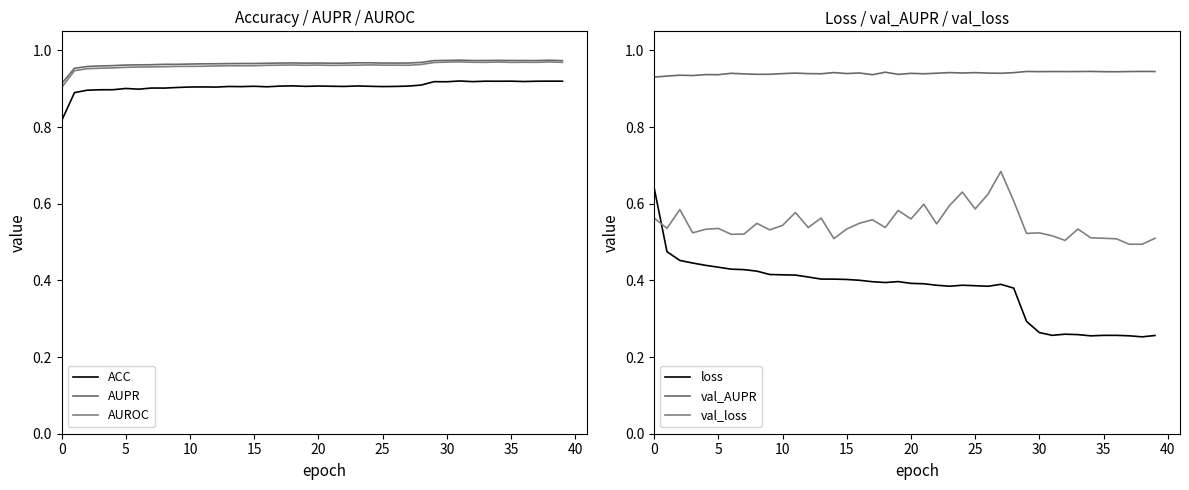

Which category has the highest value across all series?

31